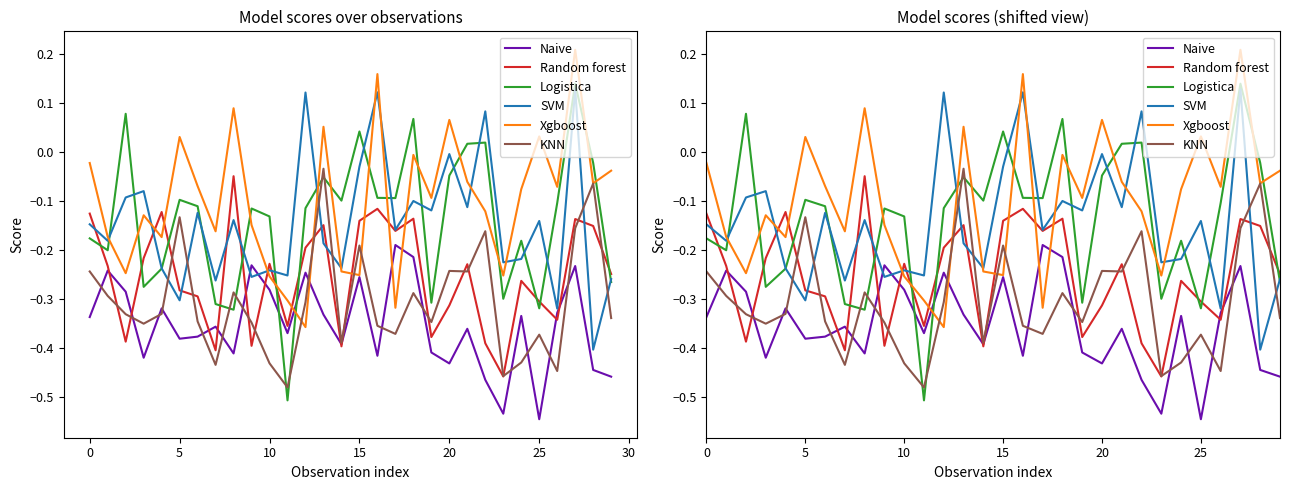

Where is KNN nearest to the value 0?

13